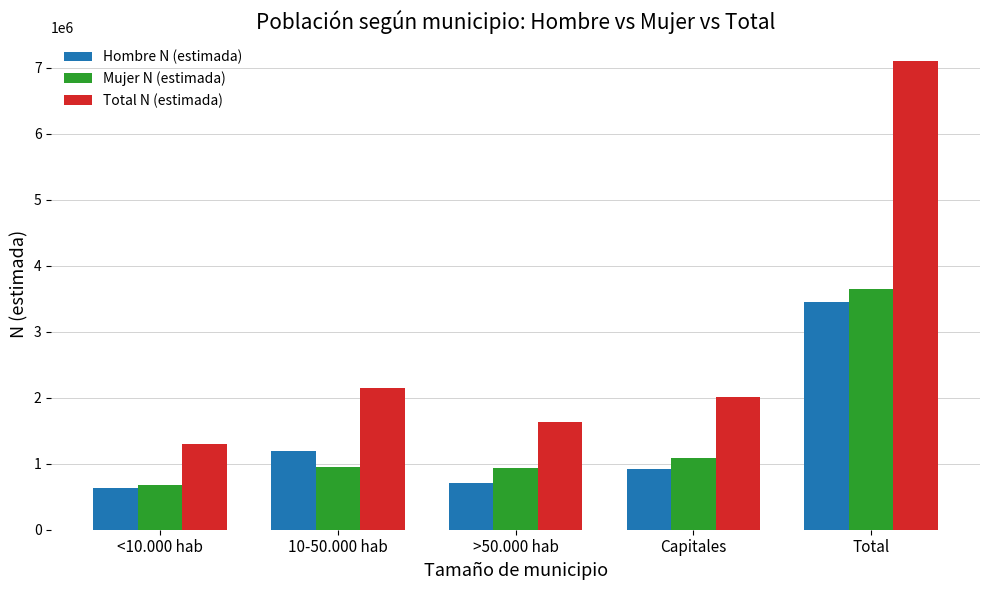

Which series has the widest spread of values?

Total N (estimada)